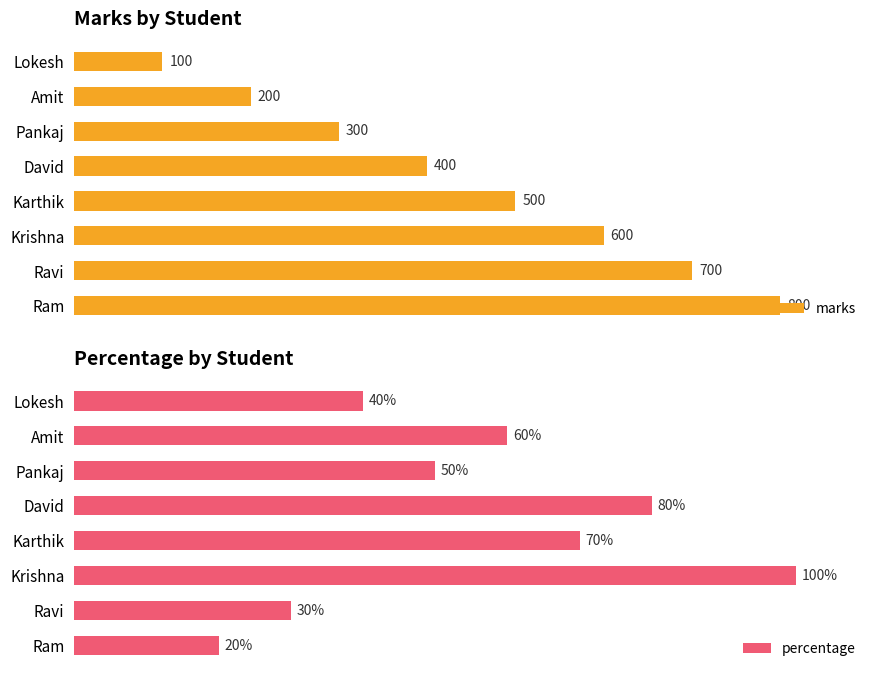

What is the highest value of the marks series?

800